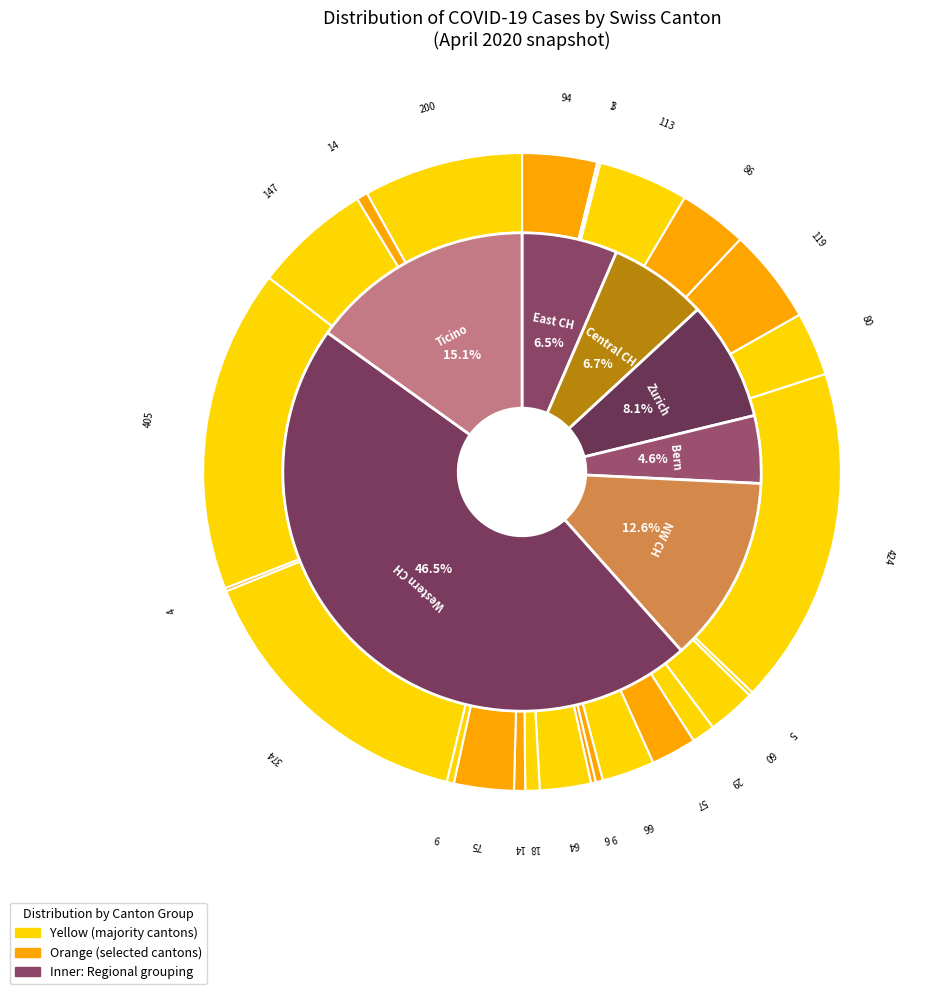

What is the change in value from NW to ZG?

+5